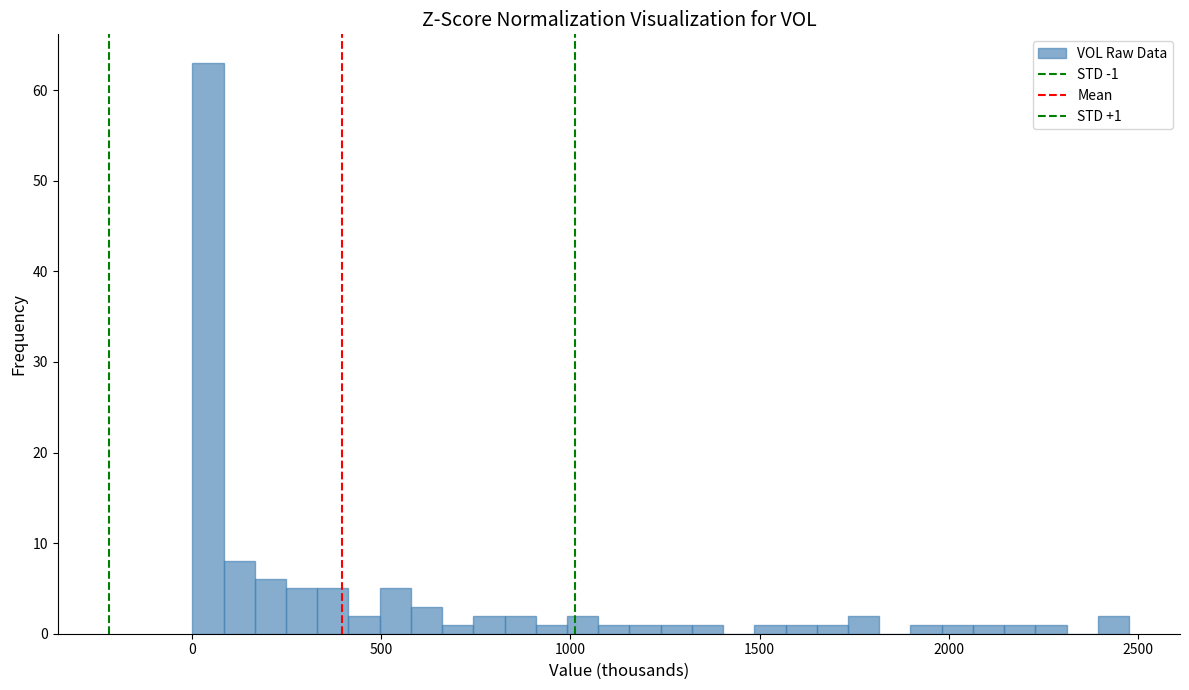

Around what value on the x-axis is the tallest bar? Give the approximate position of its centre, as read against the axis.

50